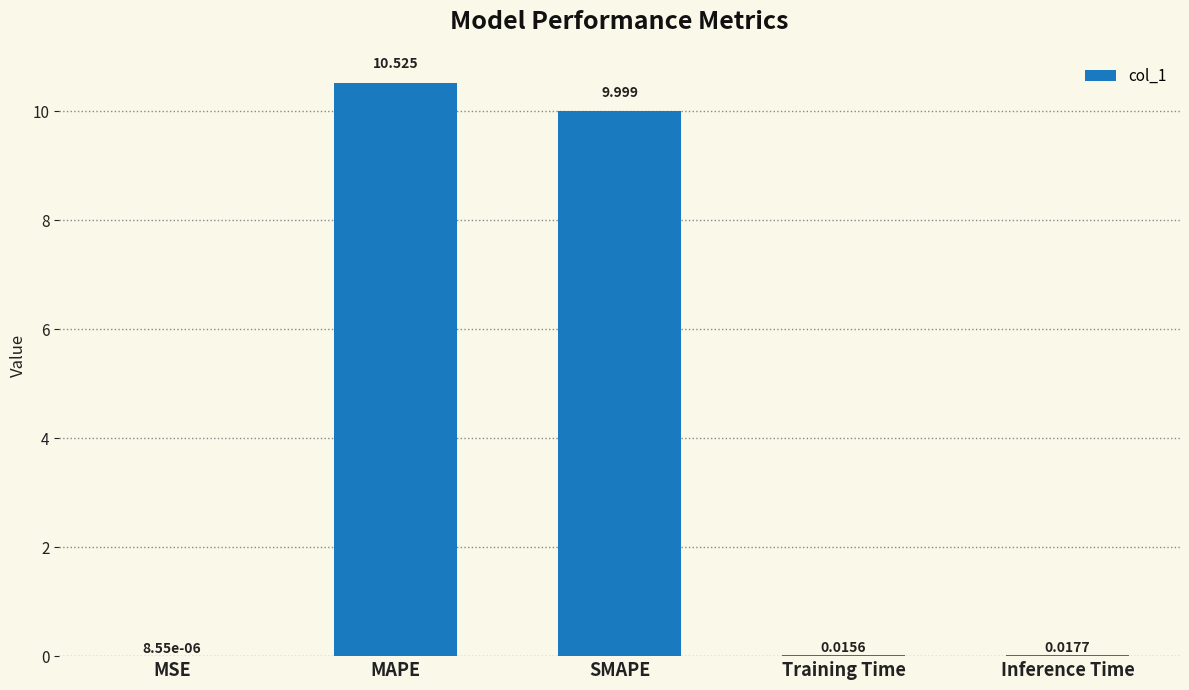

At which category does the chart reach its peak across all series?

MAPE